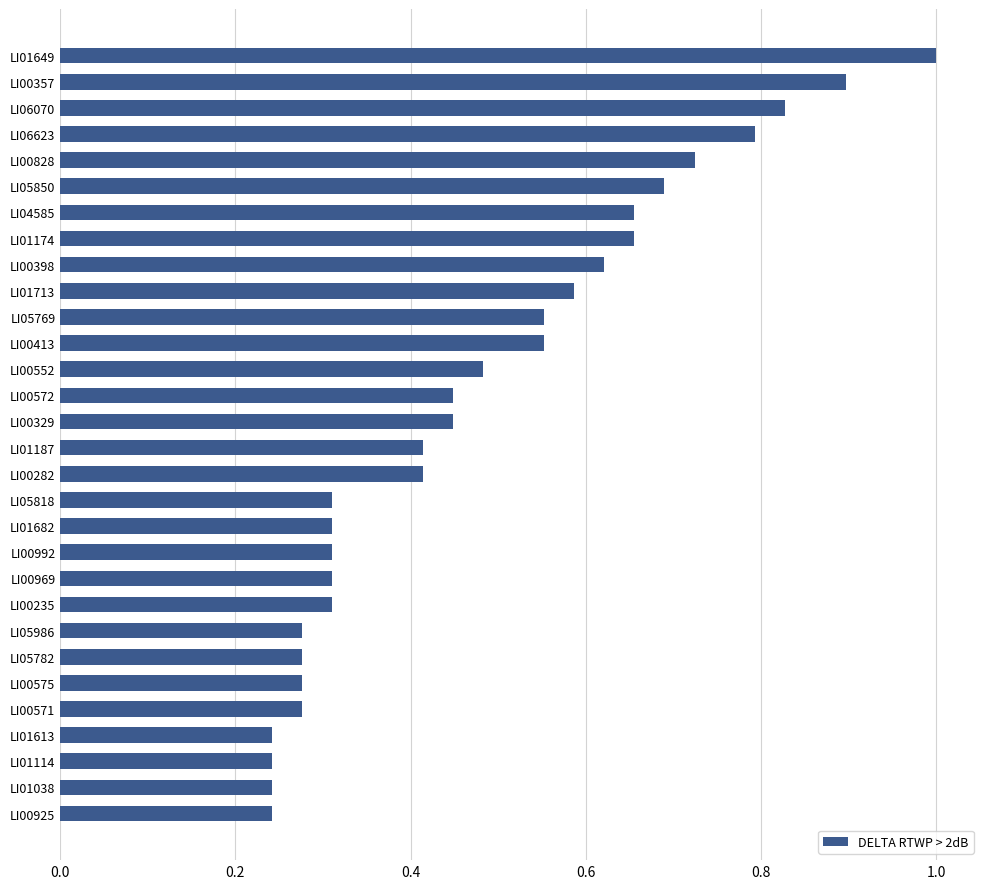

What is the sum of the values at LI00282 and LI00398?

1.0